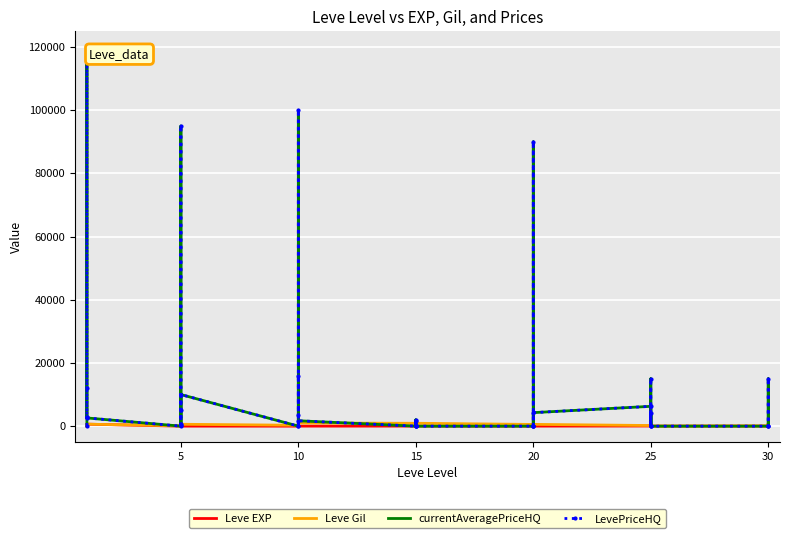

What is the difference between the maximum and minimum values in the LevePriceHQ series?

120000.0